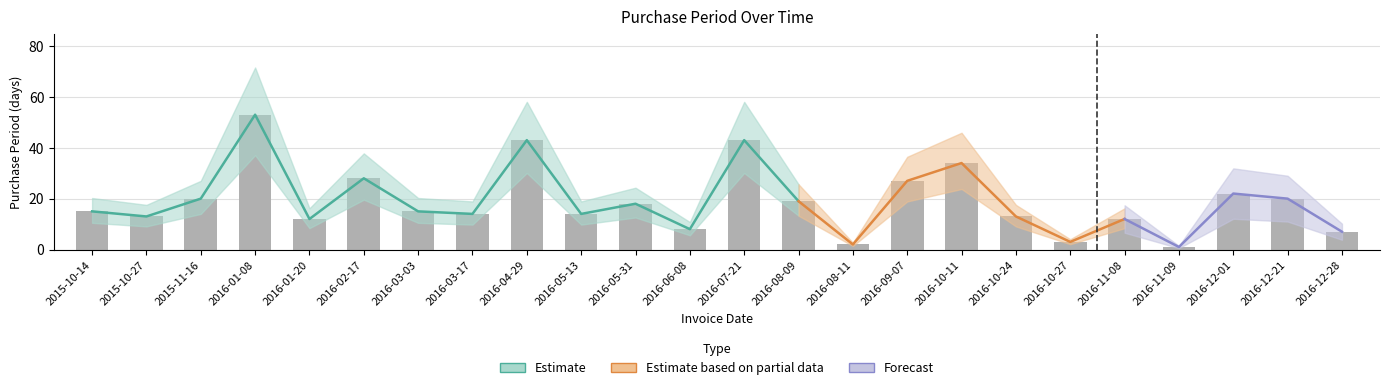

What is the change in value from 2016-03-03 to 2016-07-21?

+28